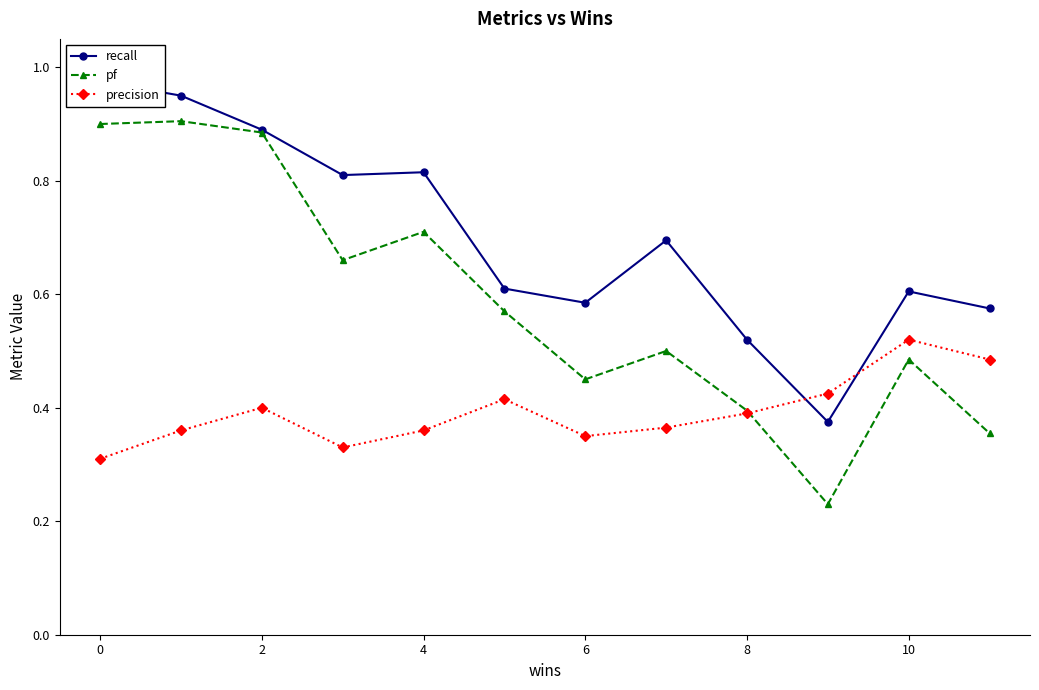

What is the greatest value displayed?

1.0